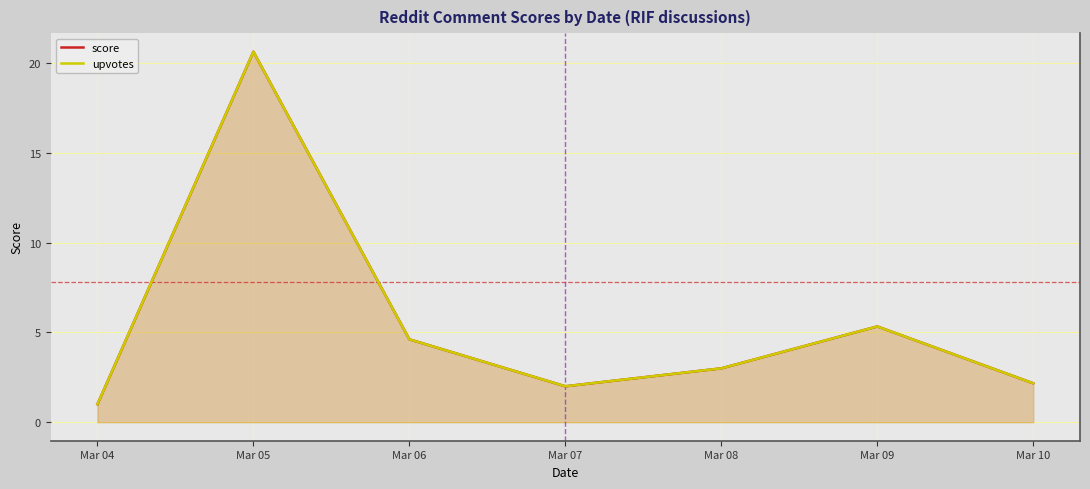

Is it true that upvotes equals 3.0 at Mar 08?

True